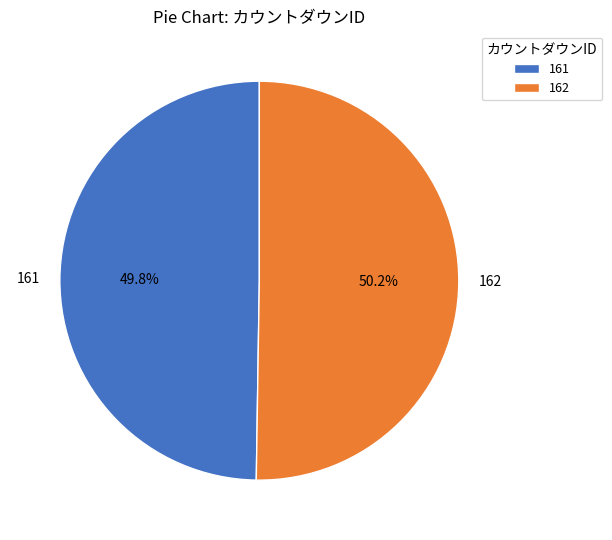

To the nearest percent, what is the average slice percentage?

50%